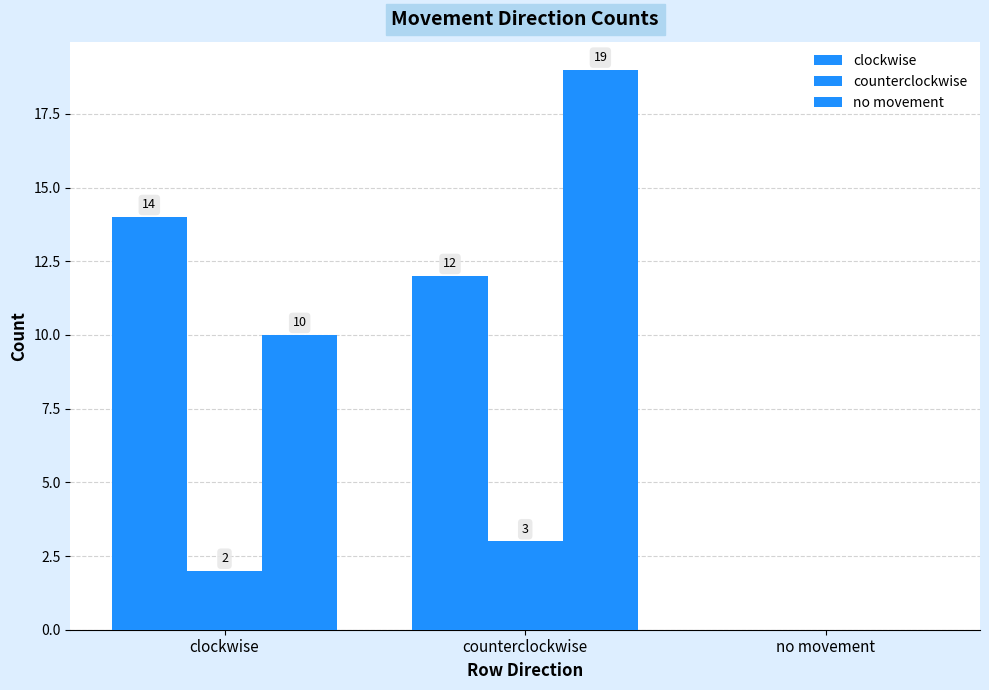

What position from the left is counterclockwise?

2